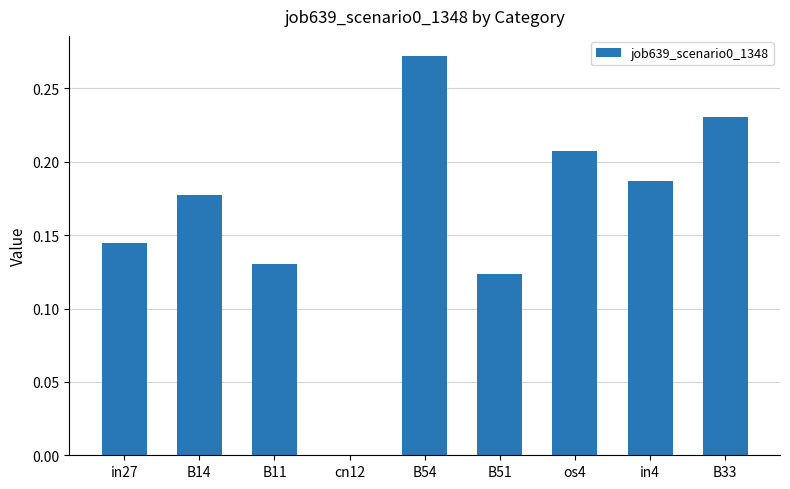

The chart shows a value of 0.2 at in27. True or false?

False